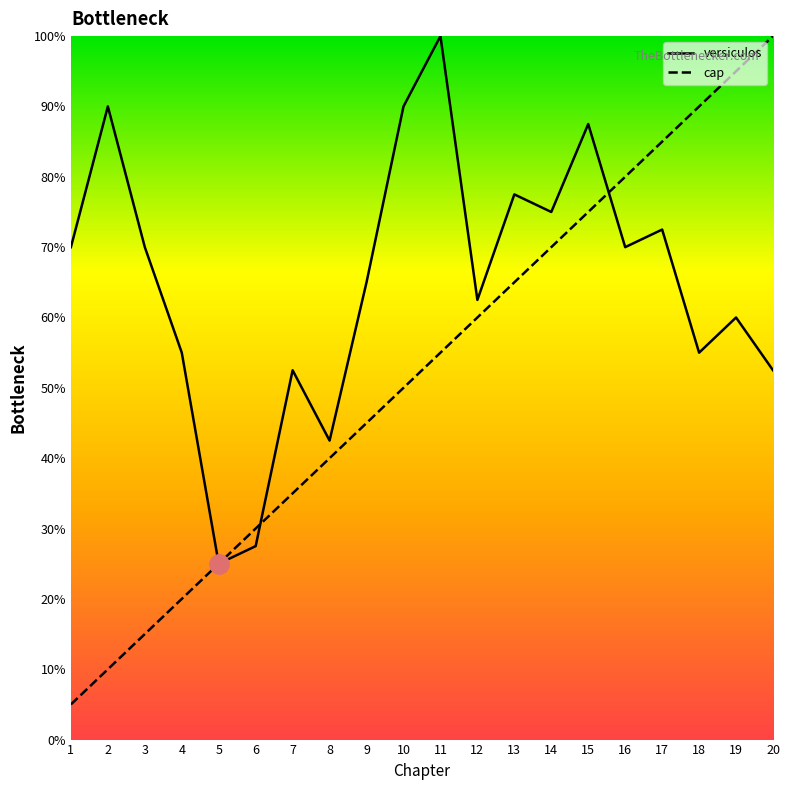

Rank the series at 9 from lowest to highest value.

cap, versiculos